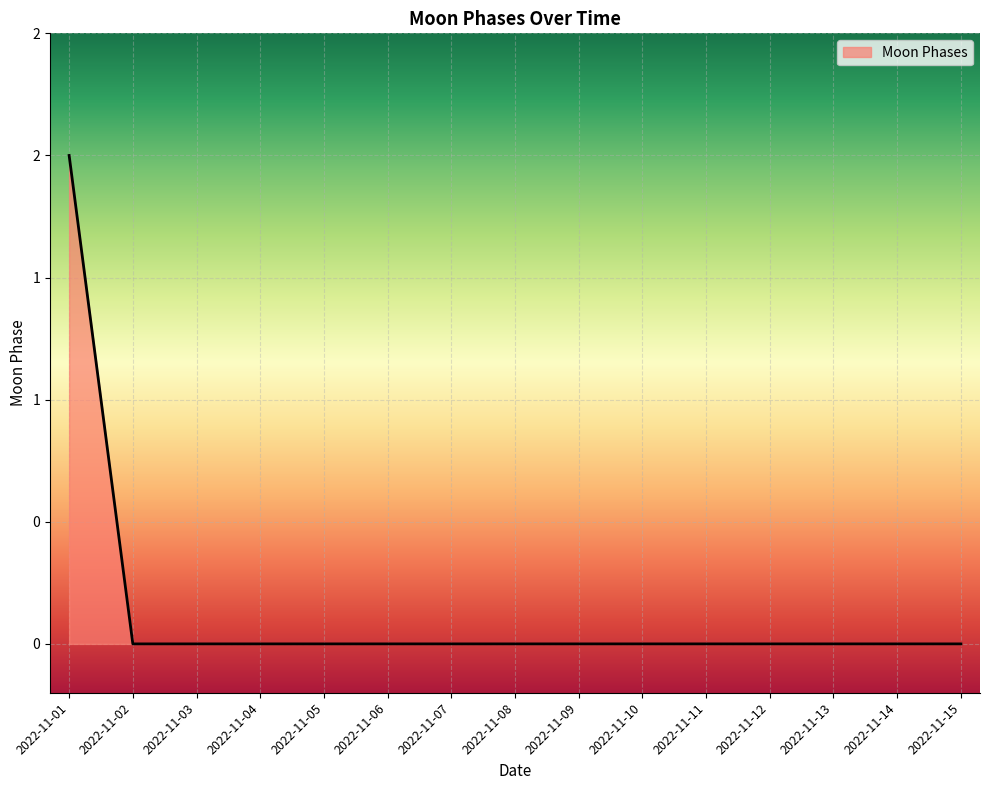

Does the chart display data point markers on the line(s)?

No